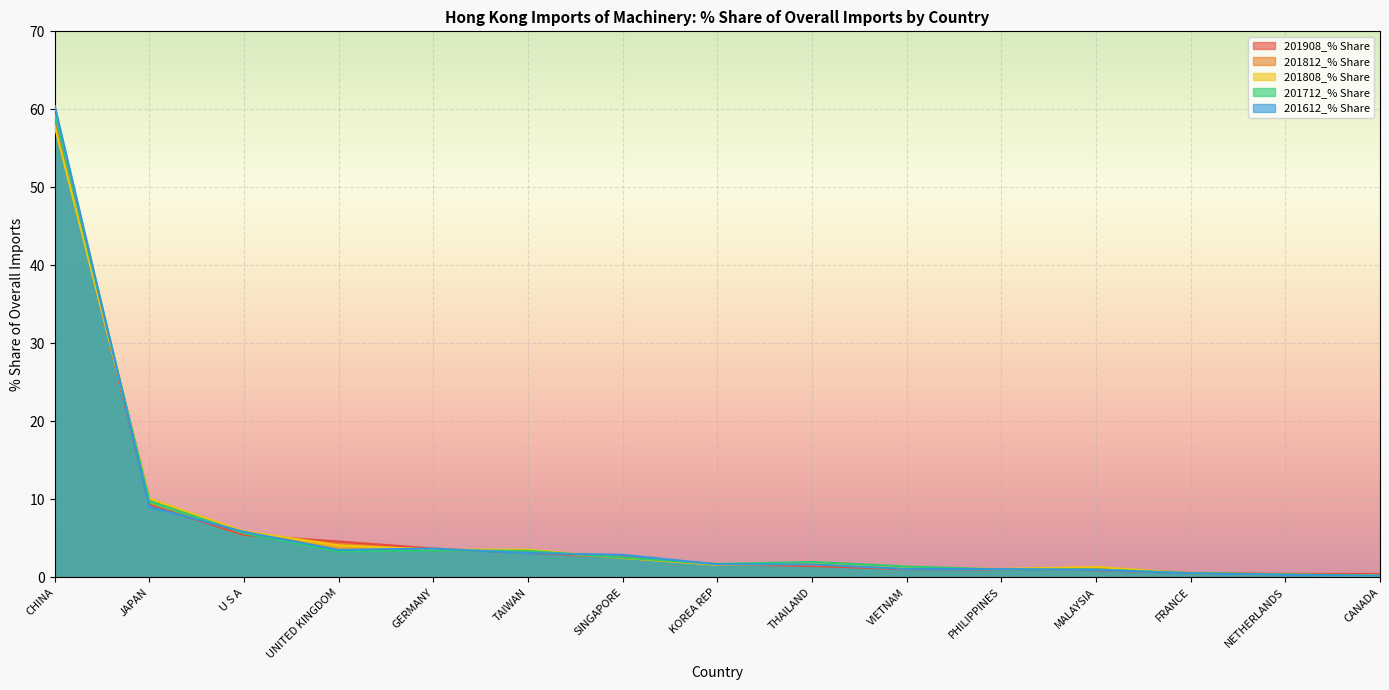

Which category has the highest value across all series?

CHINA